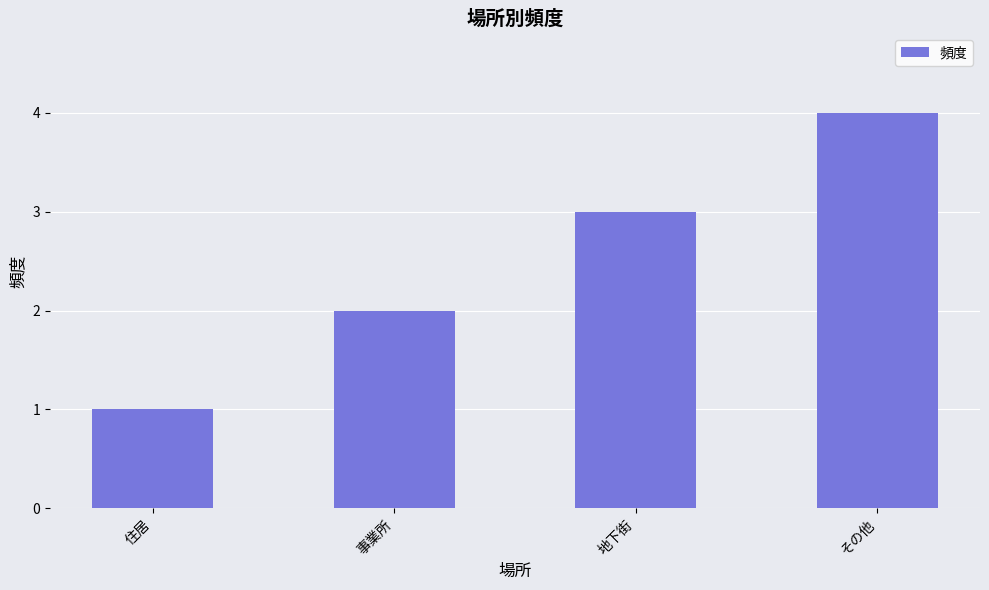

Which category has the highest value across all series?

その他